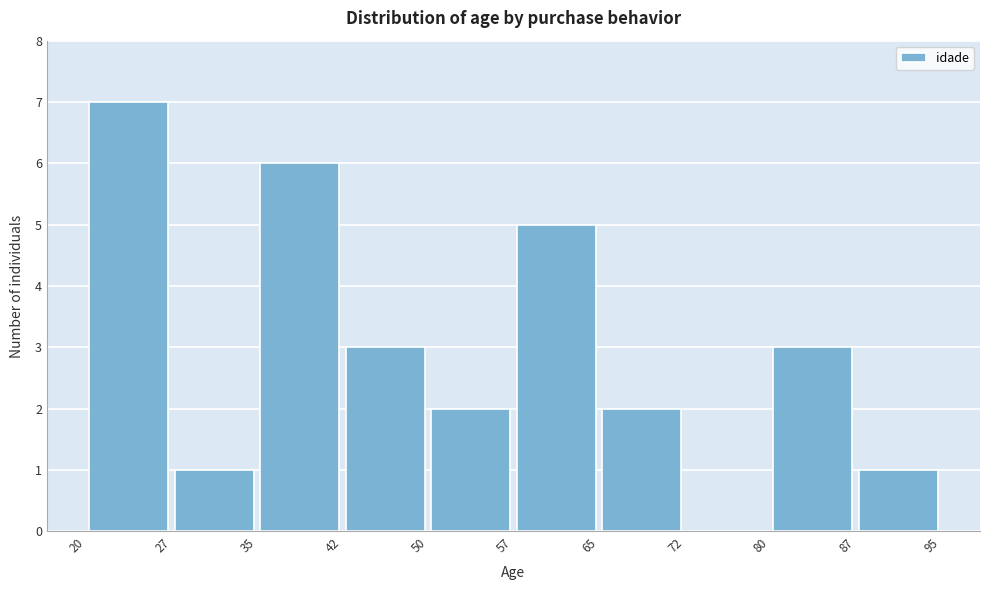

What is the height of the bar covering 27 to 35 on the x-axis? The values are not printed on the chart, so give them approximately, as read against the axis.

1